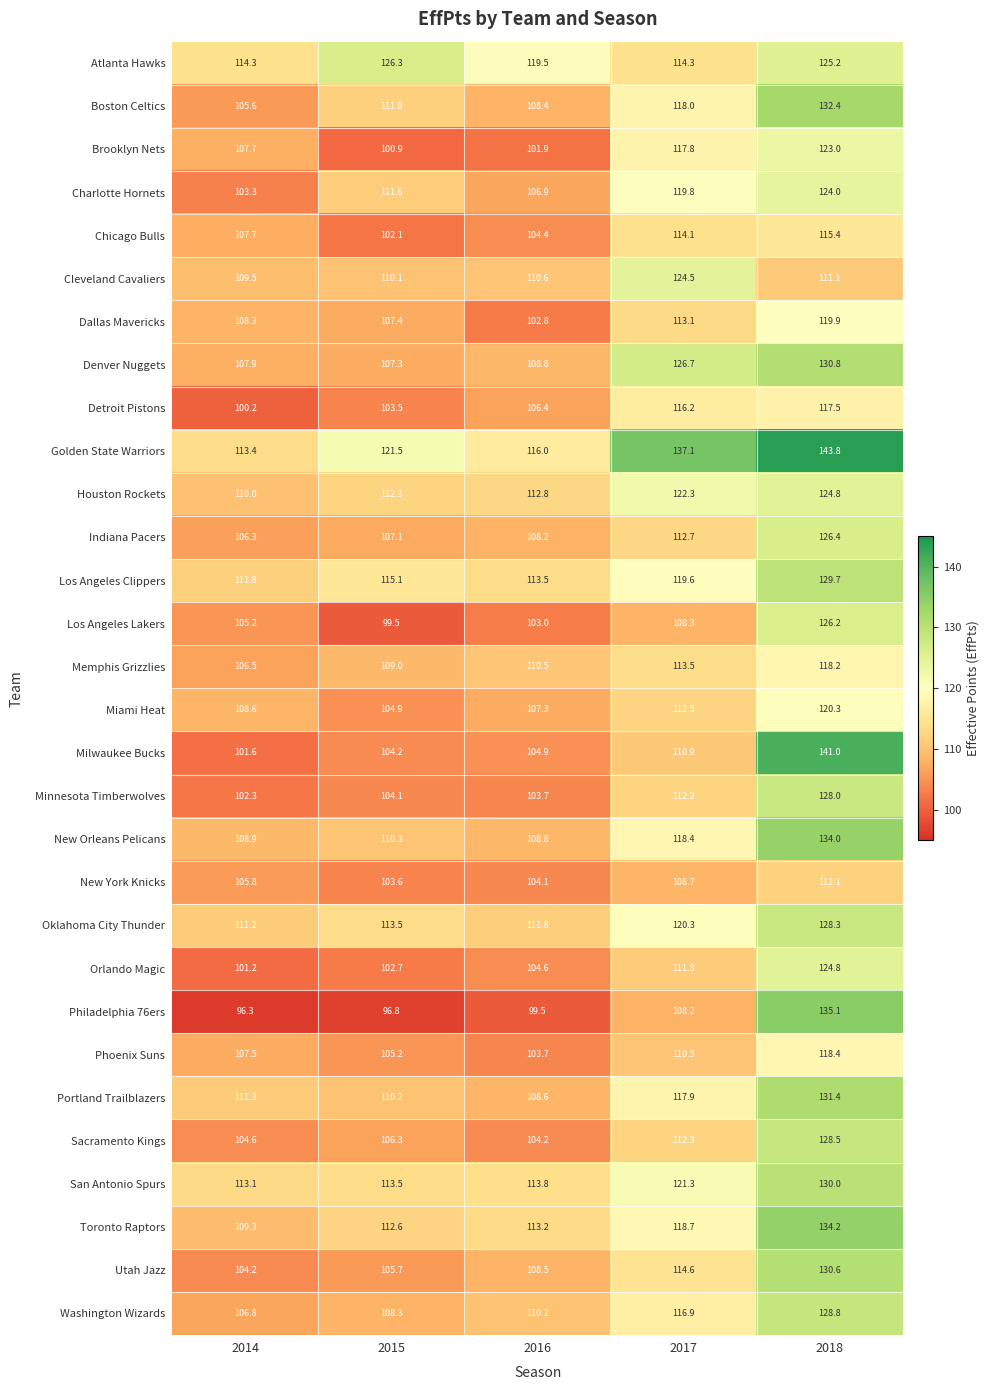

The San Antonio Spurs series shows 190.0 at 2018. True or false?

False